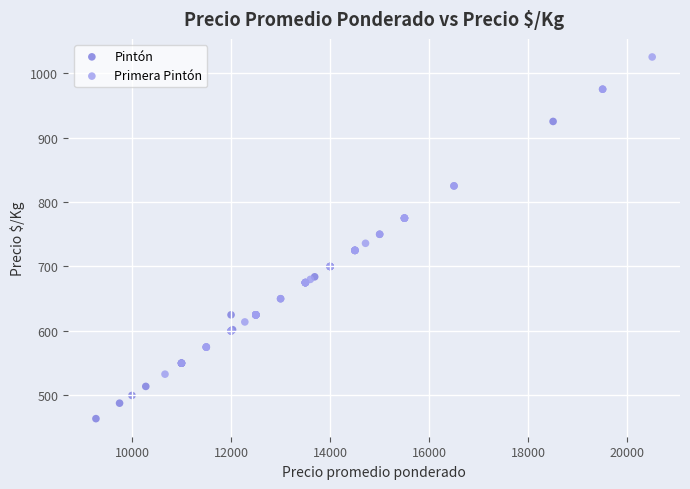

Which series contains the lowest Y value?

Pintón